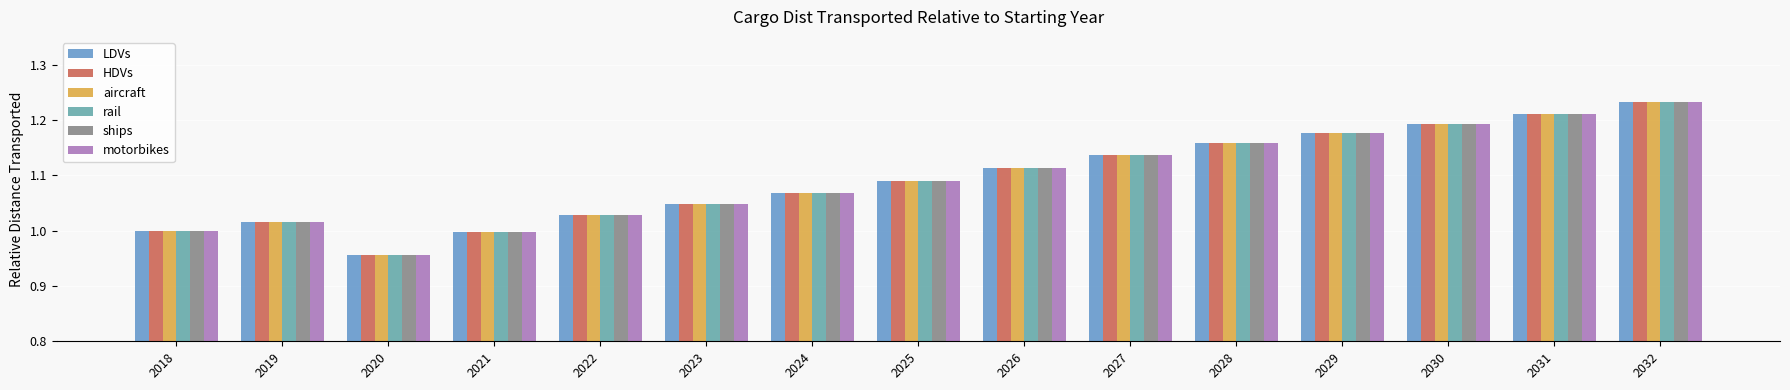

Is it true that rail equals 1.1 at 2027?

True